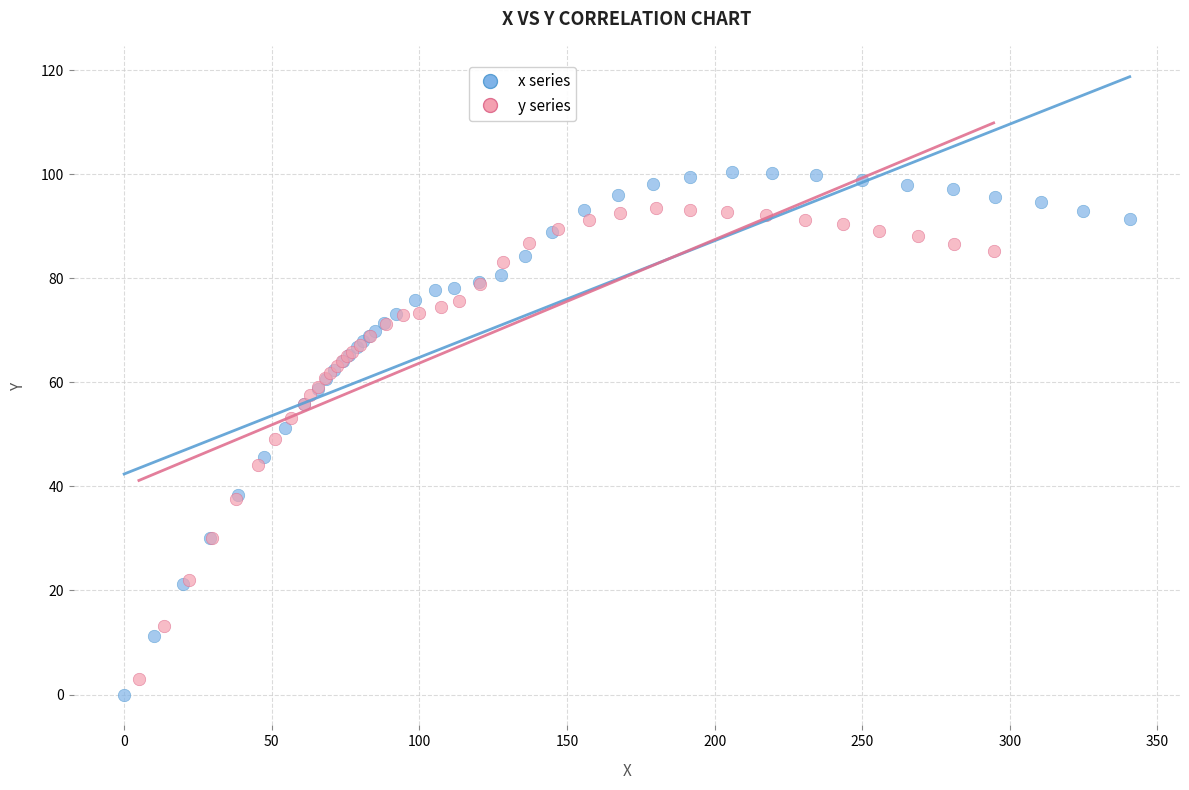

Which series has the widest spread of Y values?

x series